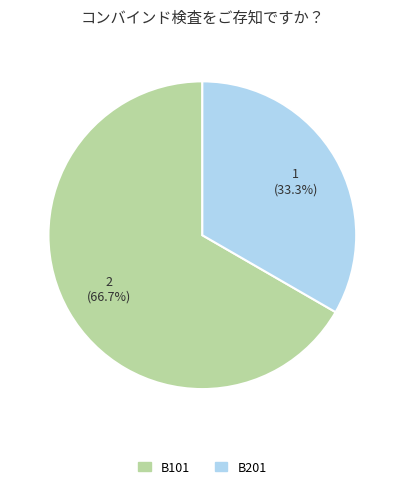

To the nearest percent, what is the combined percentage of B101 and B201?

100%